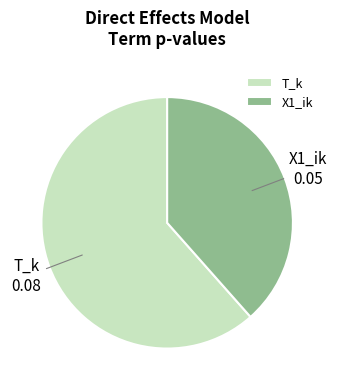

Do X1_ik and T_k together represent more than half of the pie?

Yes